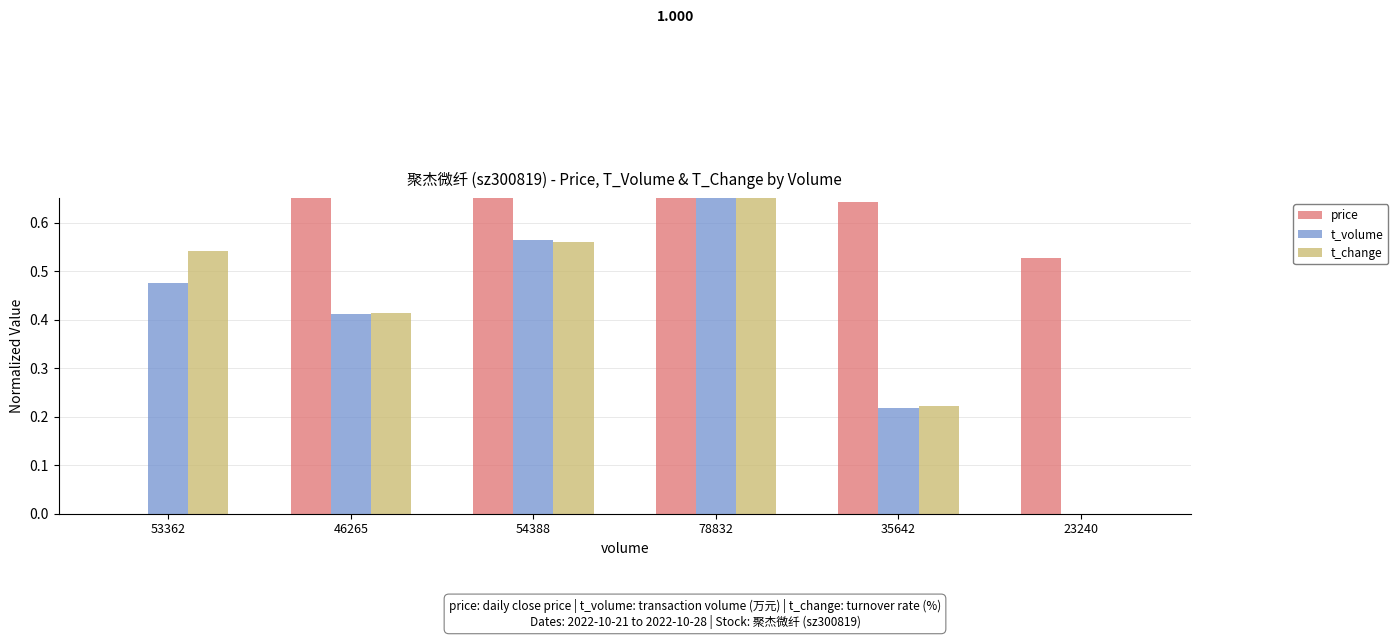

What is the sum of the price values at 78832 and 54388?

2.0